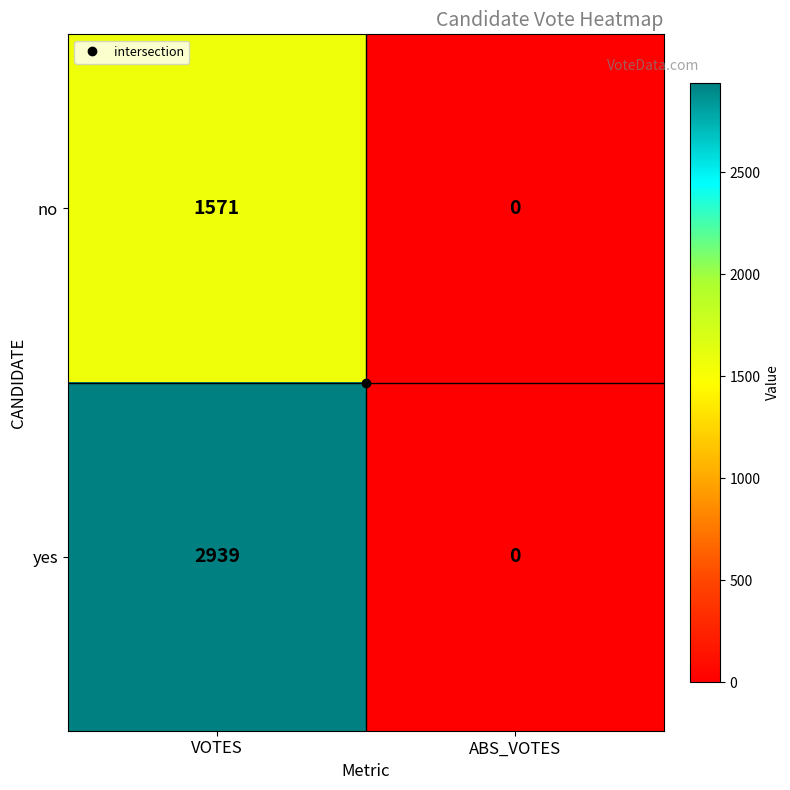

What is the spread (max minus min) of values at VOTES?

1368